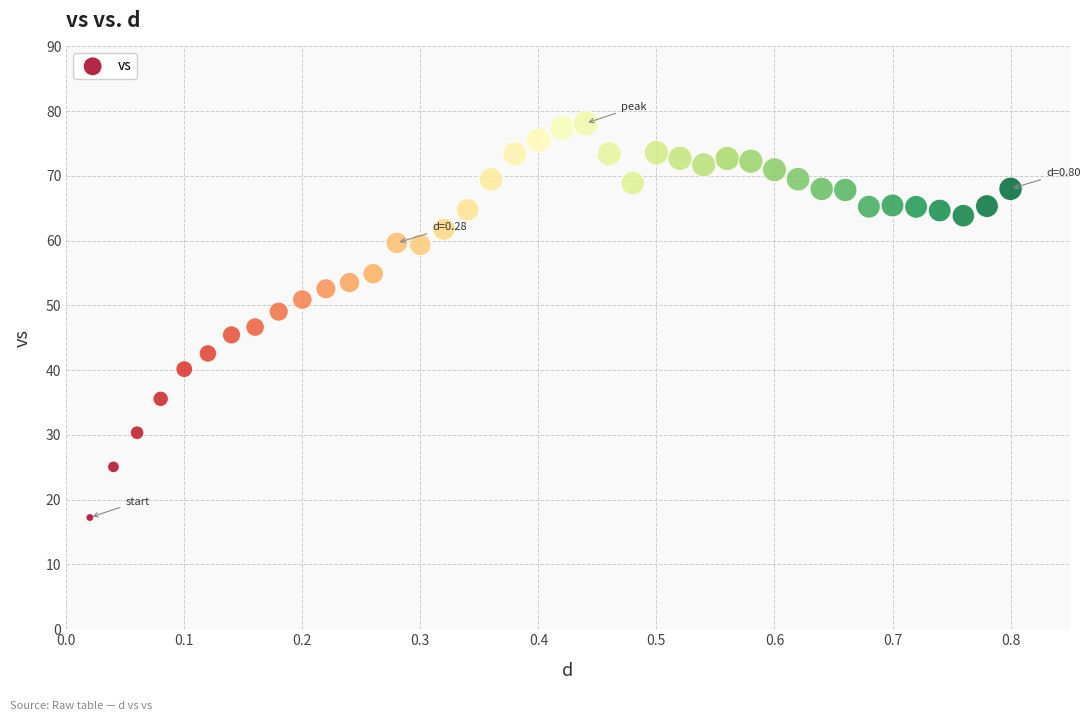

What is the range of Y values (max minus min)?

60.9